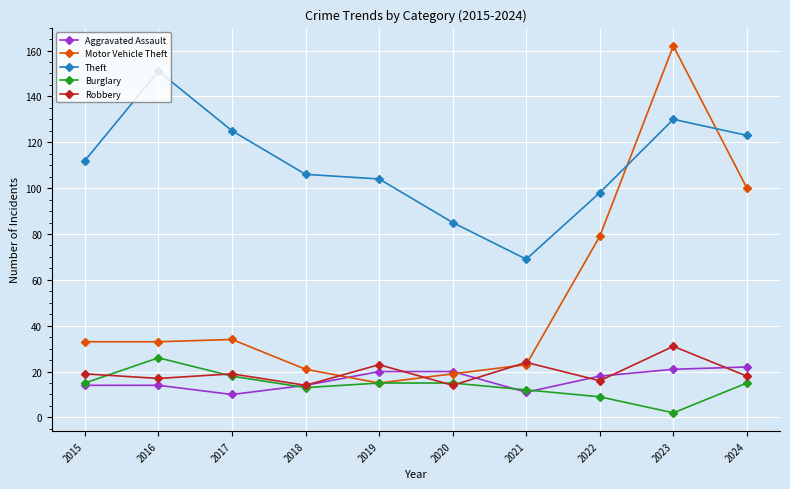

What are all the series names shown in the legend?

Aggravated Assault, Motor Vehicle Theft, Theft, Burglary, Robbery